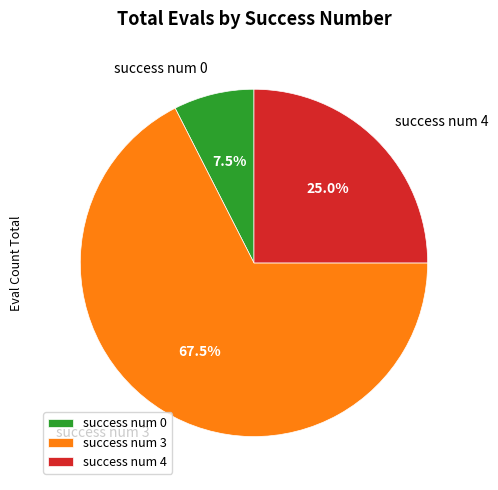

Rank the categories by value from highest to lowest.

success num 3, success num 4, success num 0